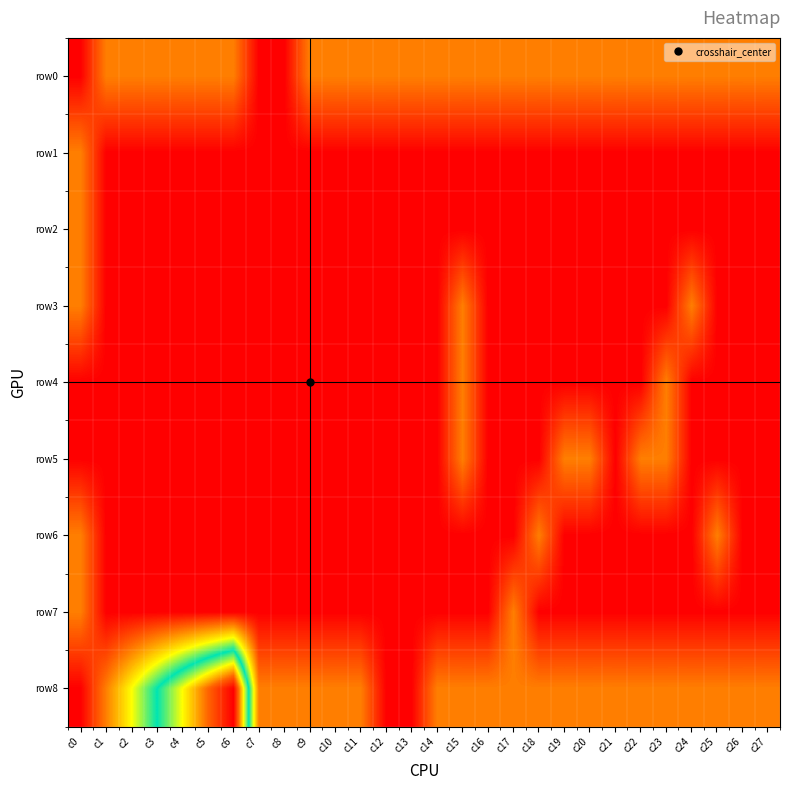

Which series has the largest total across all categories?

row8